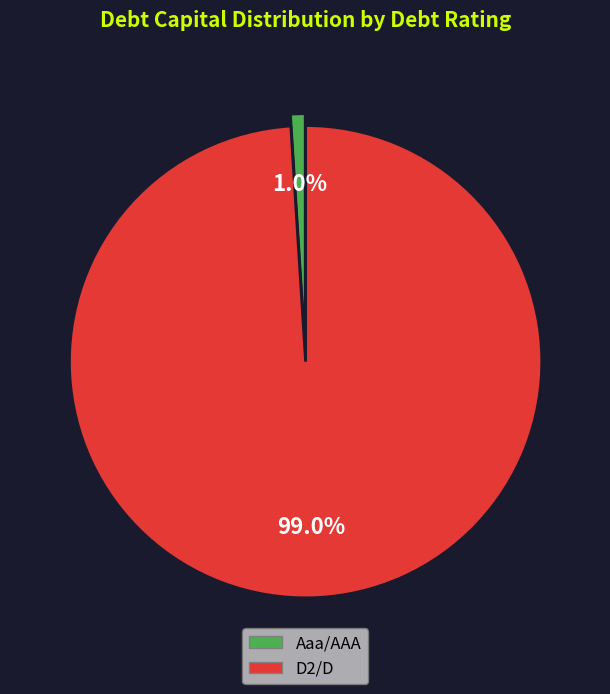

Is the sum of Aaa/AAA and D2/D greater than half?

Yes